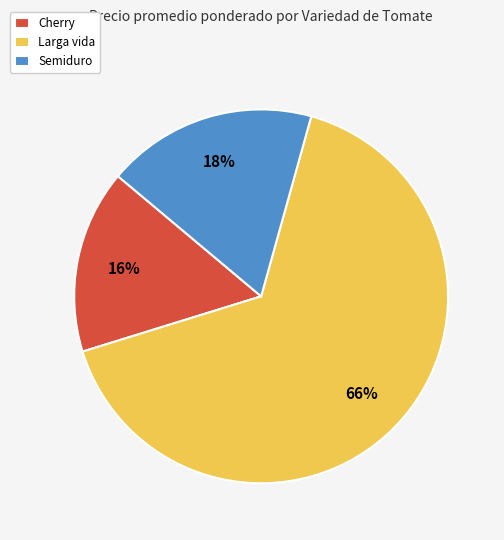

Which category has the biggest portion of the pie?

Larga vida